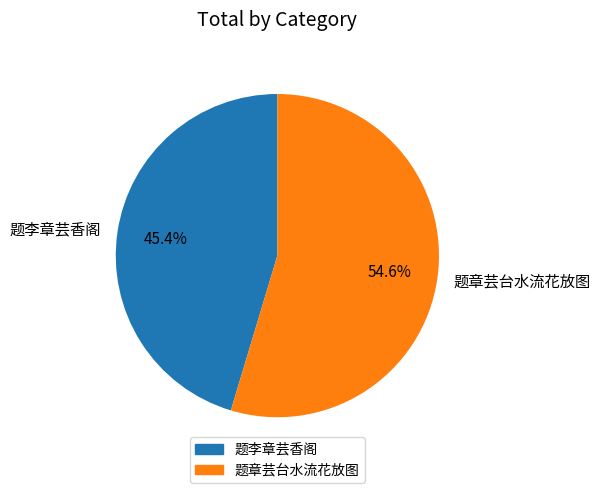

Which category accounts for the majority?

题章芸台水流花放图